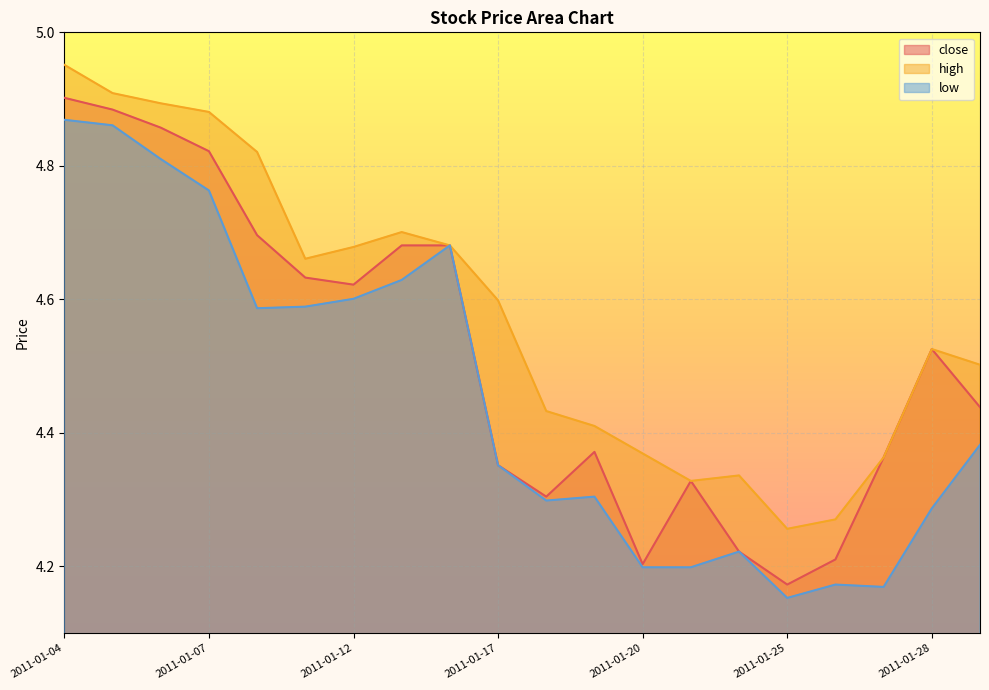

What are all the series names shown in the legend?

close, high, low